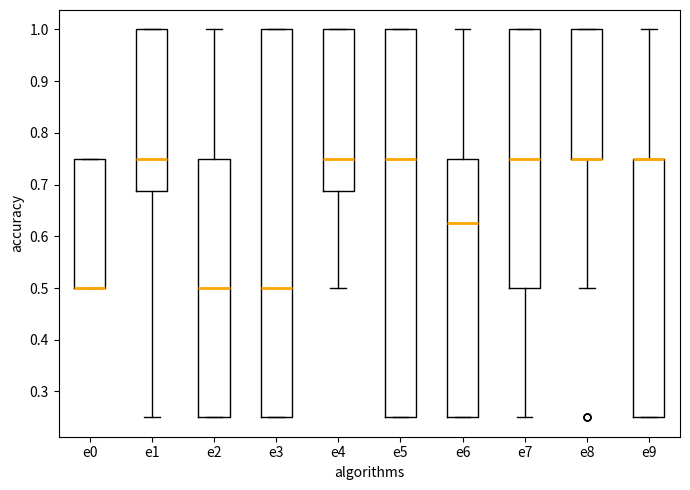

Where does the median line of the box for e7 sit on the y-axis? The values are not printed on the chart, so give them approximately, as read against the axis.

0.75